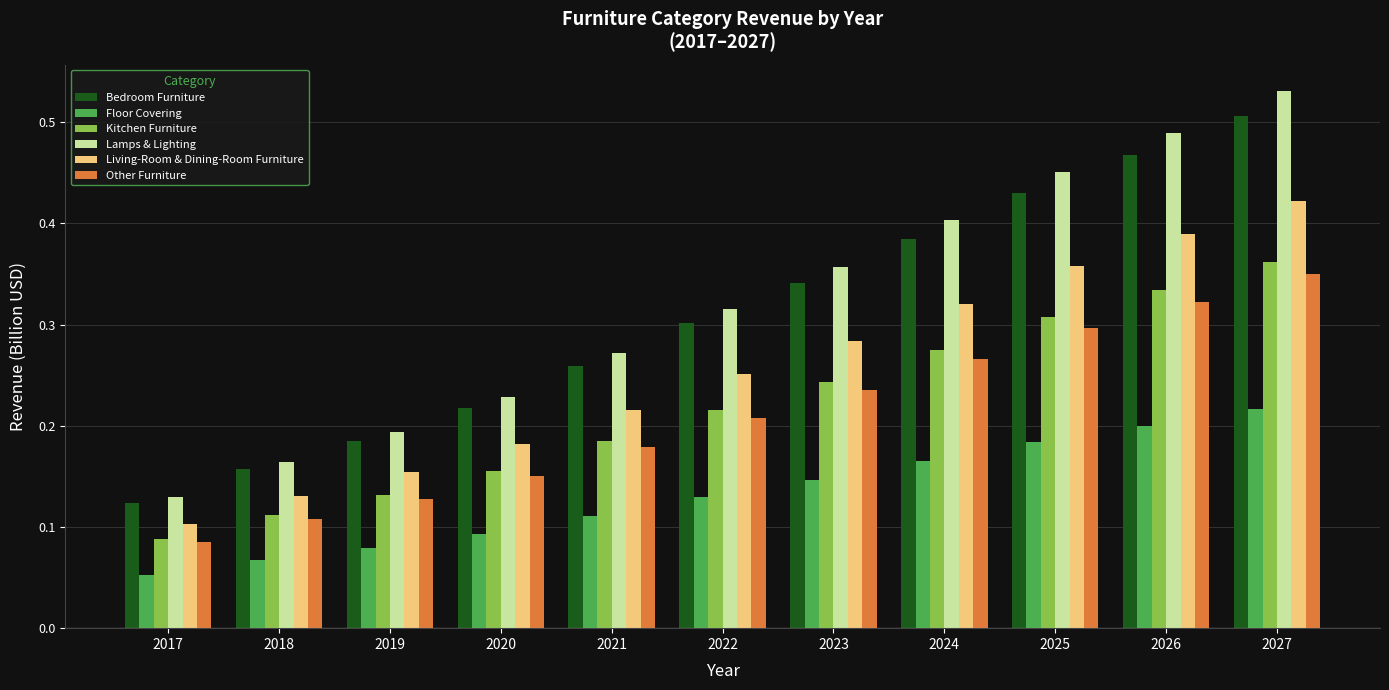

What is the sum of all Lamps & Lighting values?

3.5